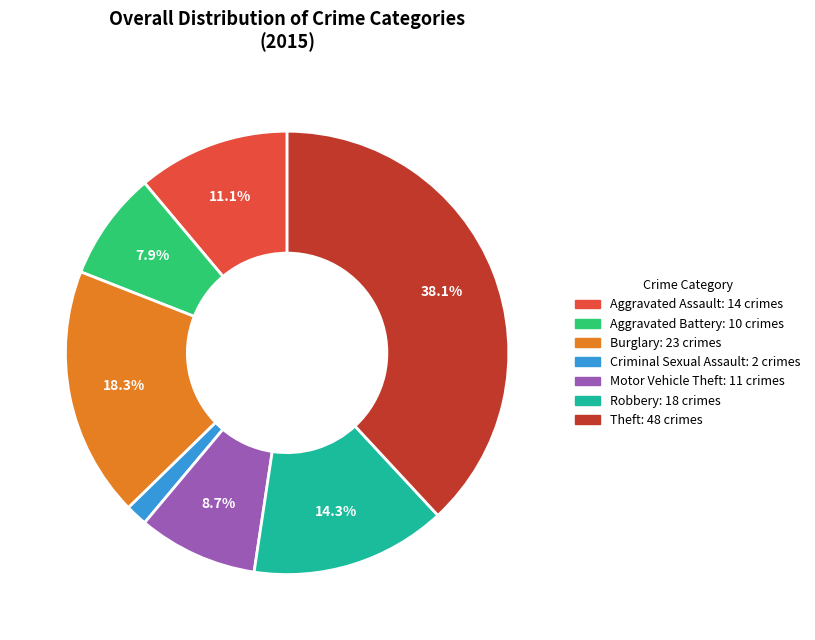

Which slice is the largest?

Theft